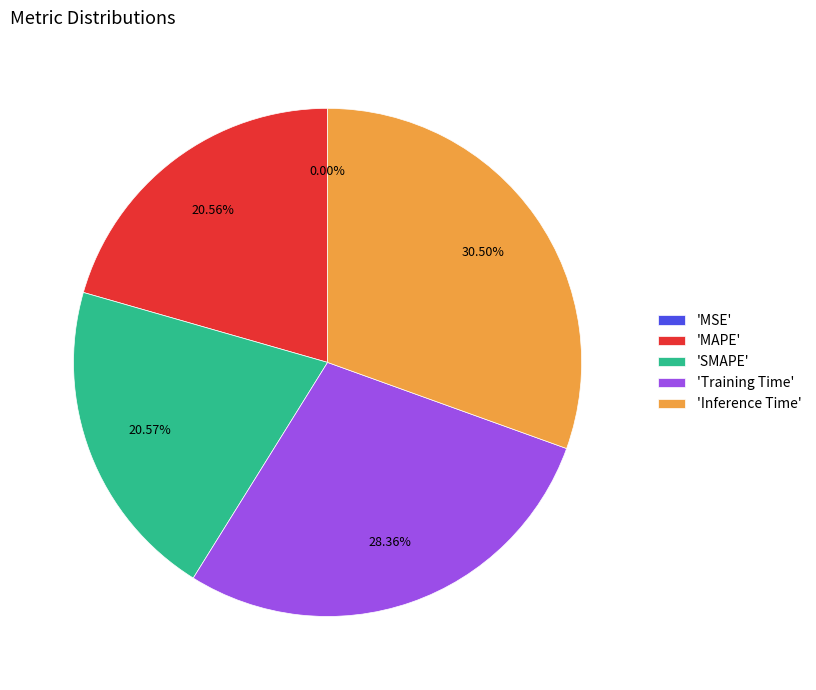

Combined, do 'Inference Time' and 'SMAPE' account for over 50%?

Yes